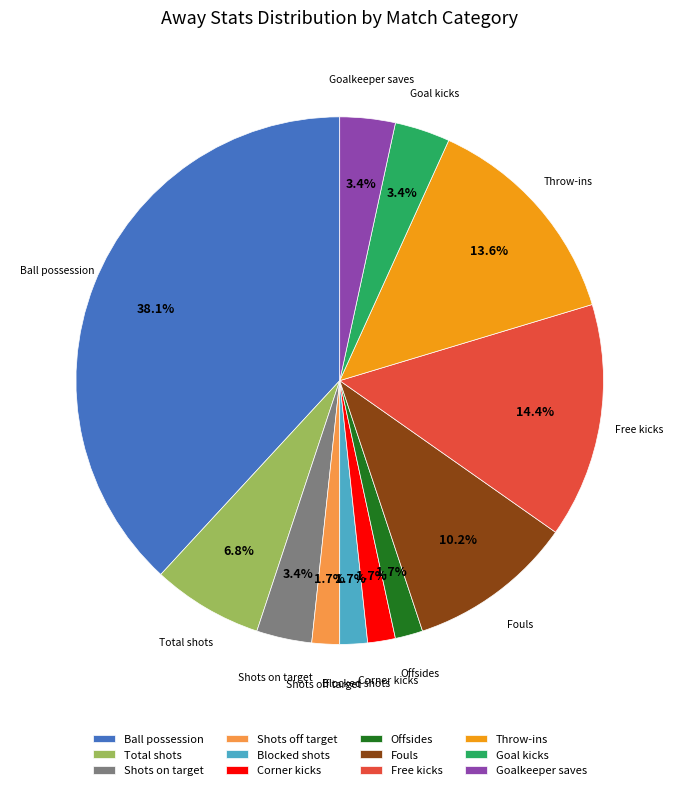

To the nearest percent, what is the difference between the largest and smallest slice percentages?

36%